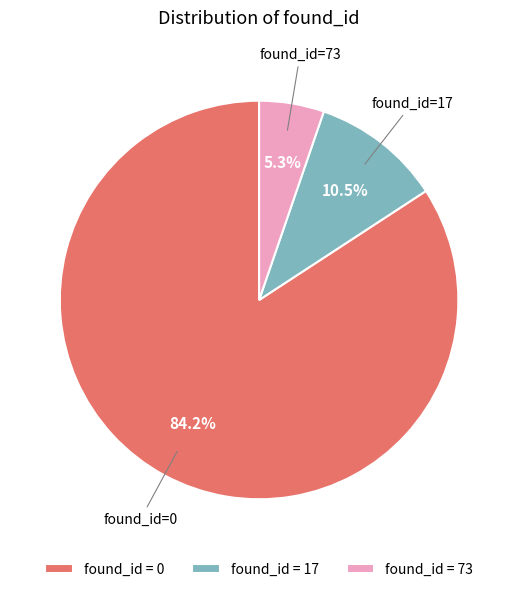

Approximately how many times larger is the value at found_id = 17 compared to found_id = 73?

2.0